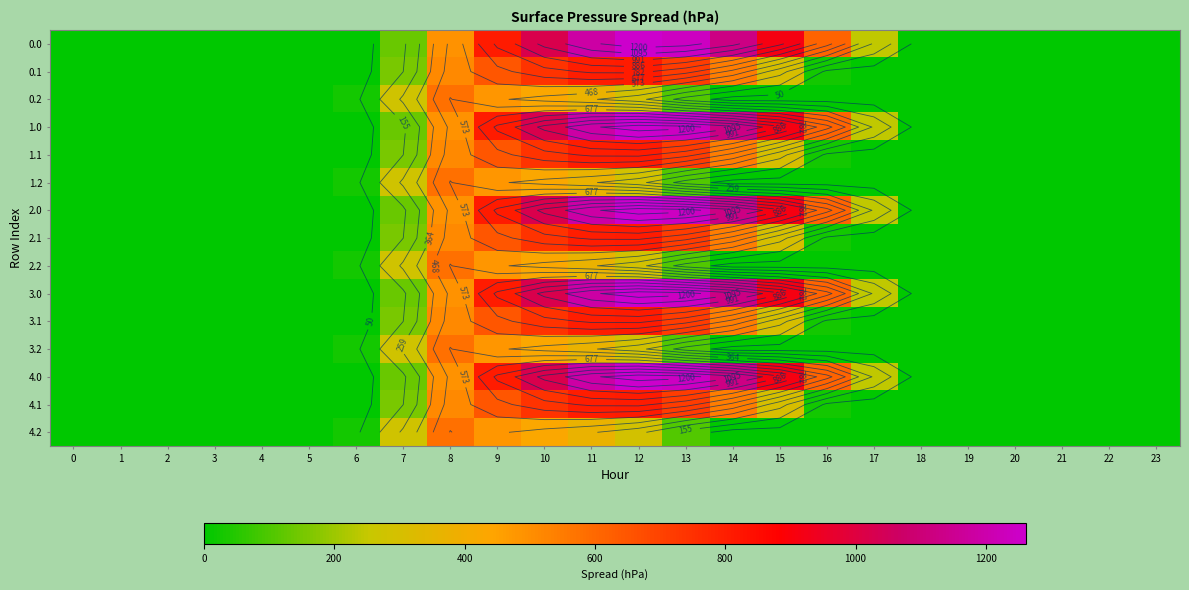

At which category is the sum across all series the highest?

11